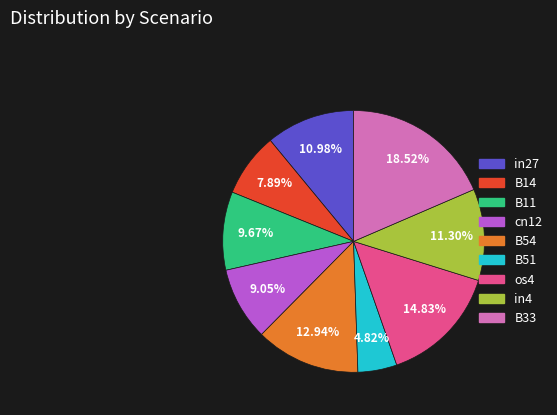

The B33 slice represents 32% of the pie. True or false?

False